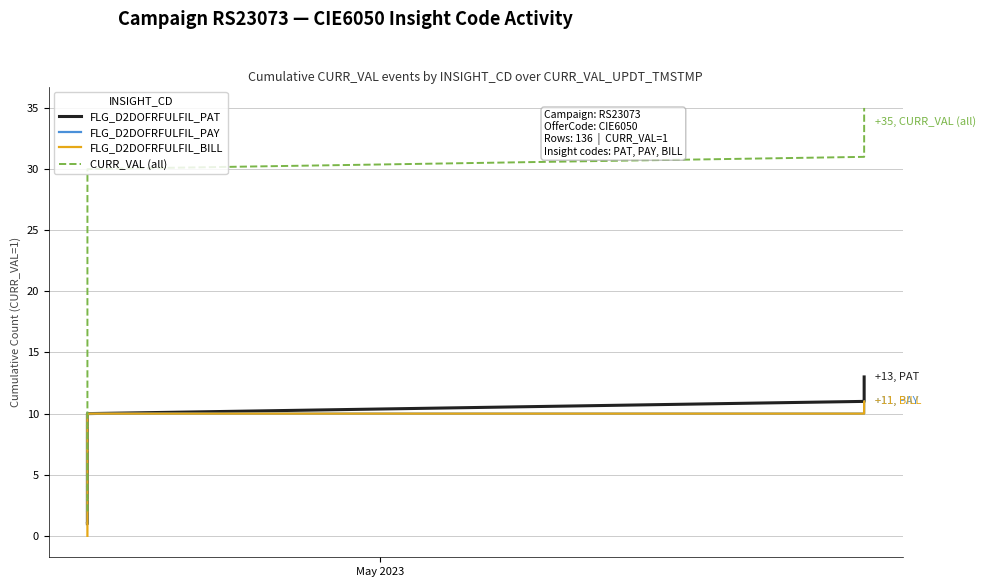

Which series has the widest spread of values?

CURR_VAL (all)